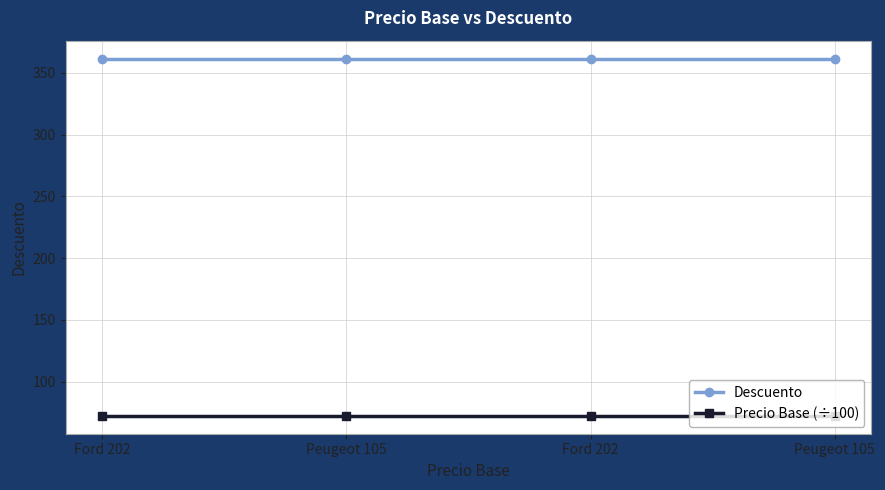

True or false: Precio Base (÷100) and Descuento intersect in this chart.

False